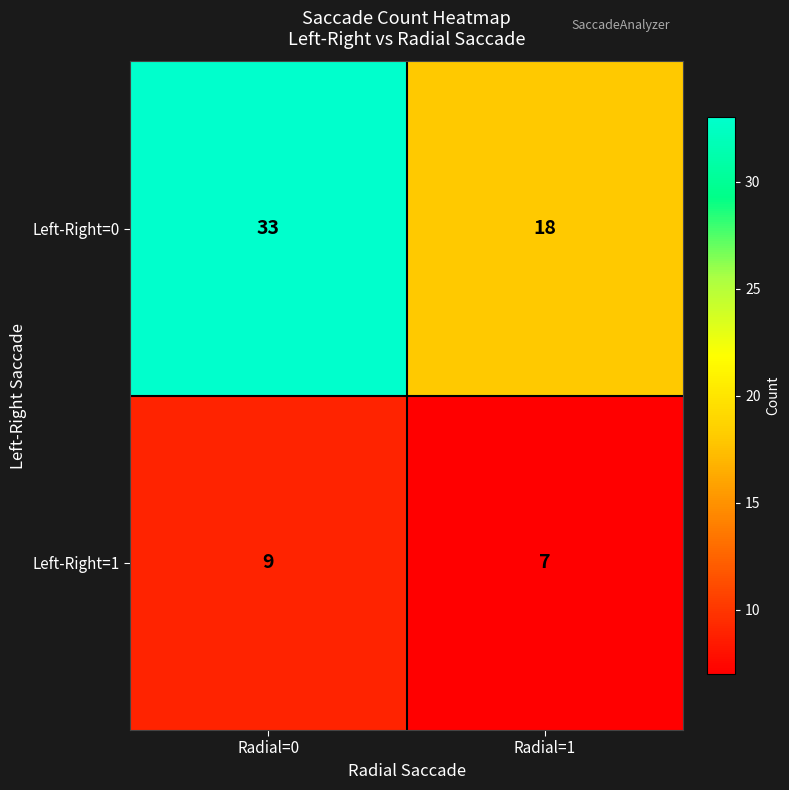

Rank the series at Radial=1 from lowest to highest value.

Left-Right=1, Left-Right=0